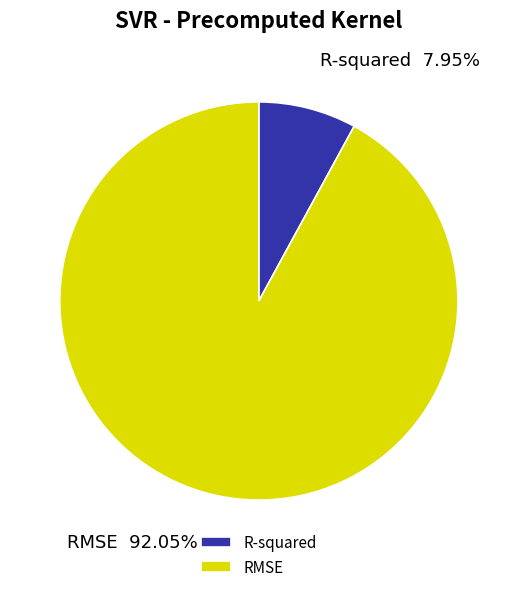

Count the number of slices in the pie.

2